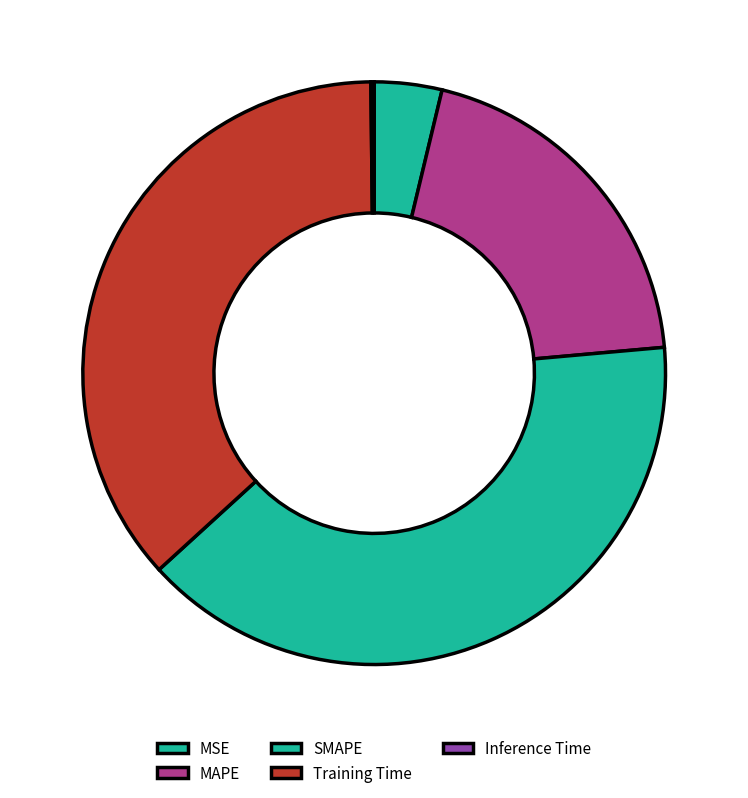

To the nearest percent, what is the average slice percentage?

20%